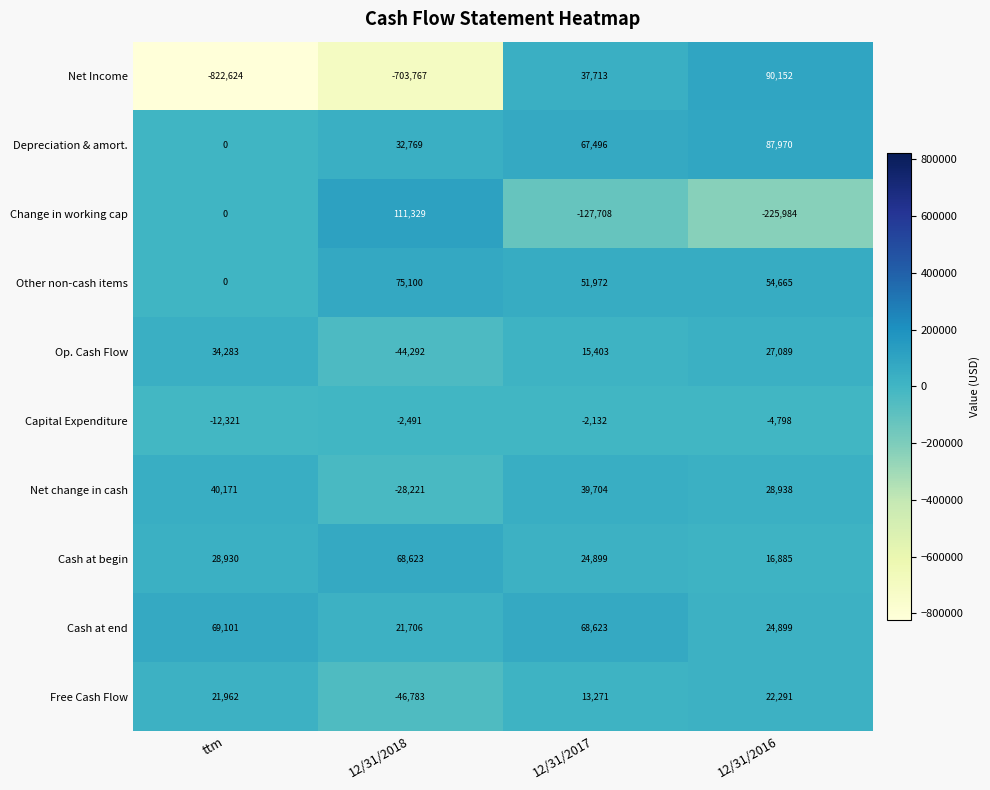

The value of Cash at begin at 12/31/2016 is 16885. True or false?

True